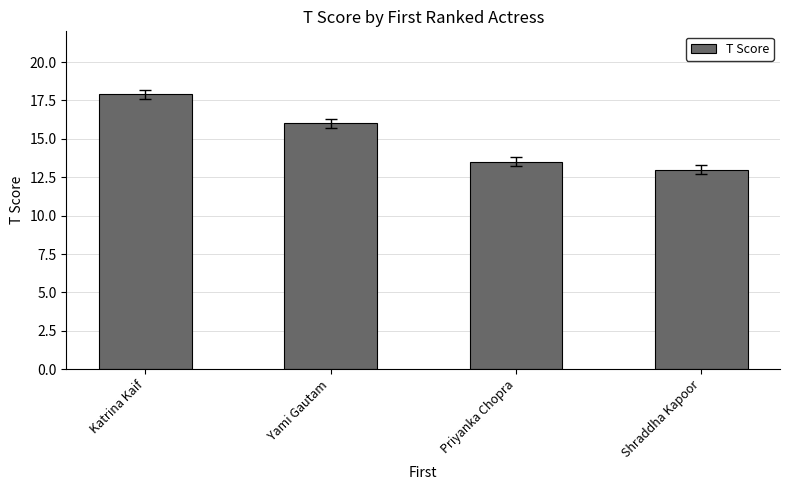

True or false: the data shows 17.9 at Katrina Kaif.

True